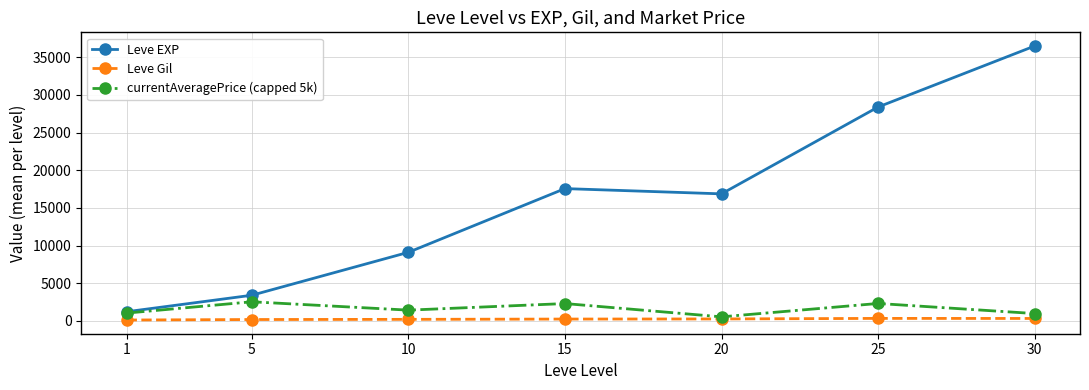

True or false: Leve EXP and Leve Gil cross at least once.

False